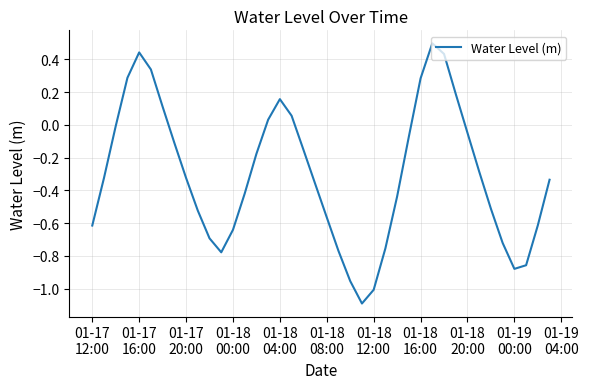

What is the difference between the maximum and minimum values?

1.6